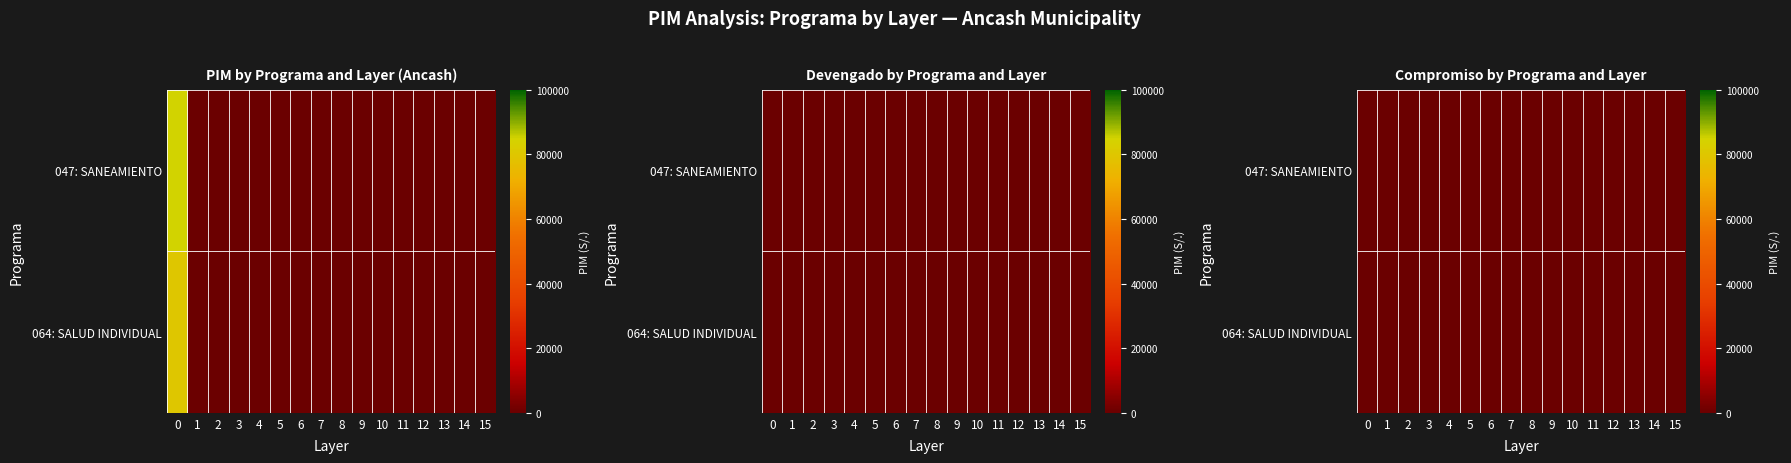

Which series has the largest total across all categories?

047: SANEAMIENTO